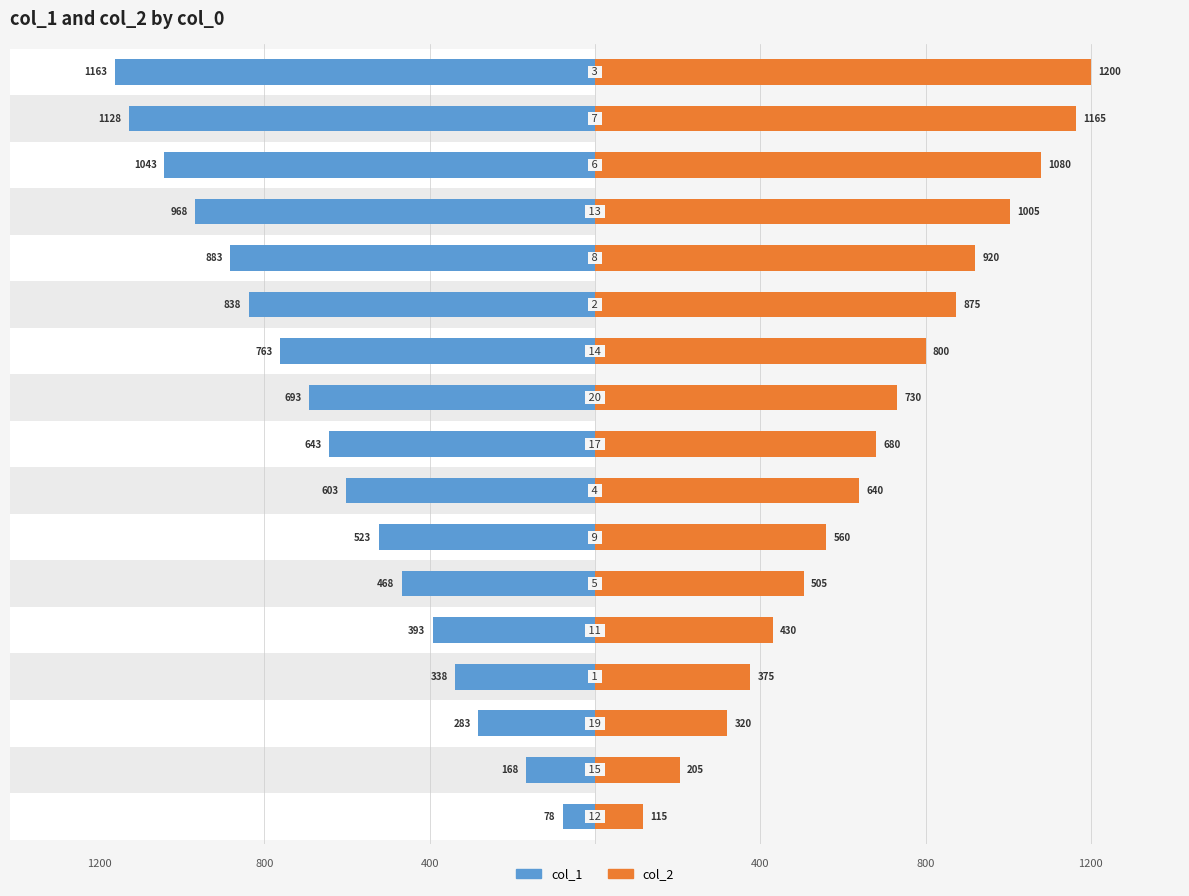

How many data points does each series have?

17